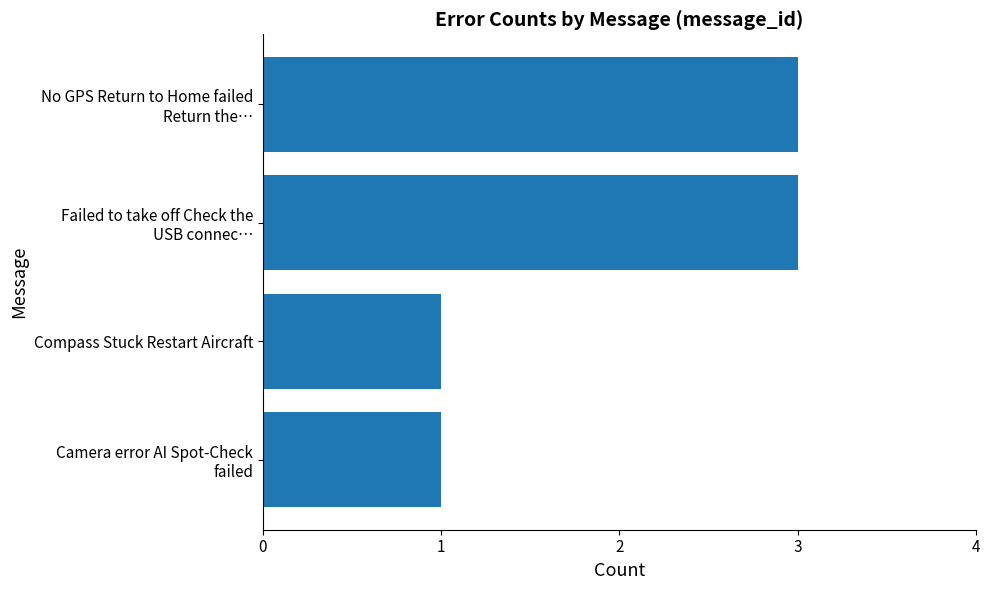

What is the maximum value shown in the chart?

3